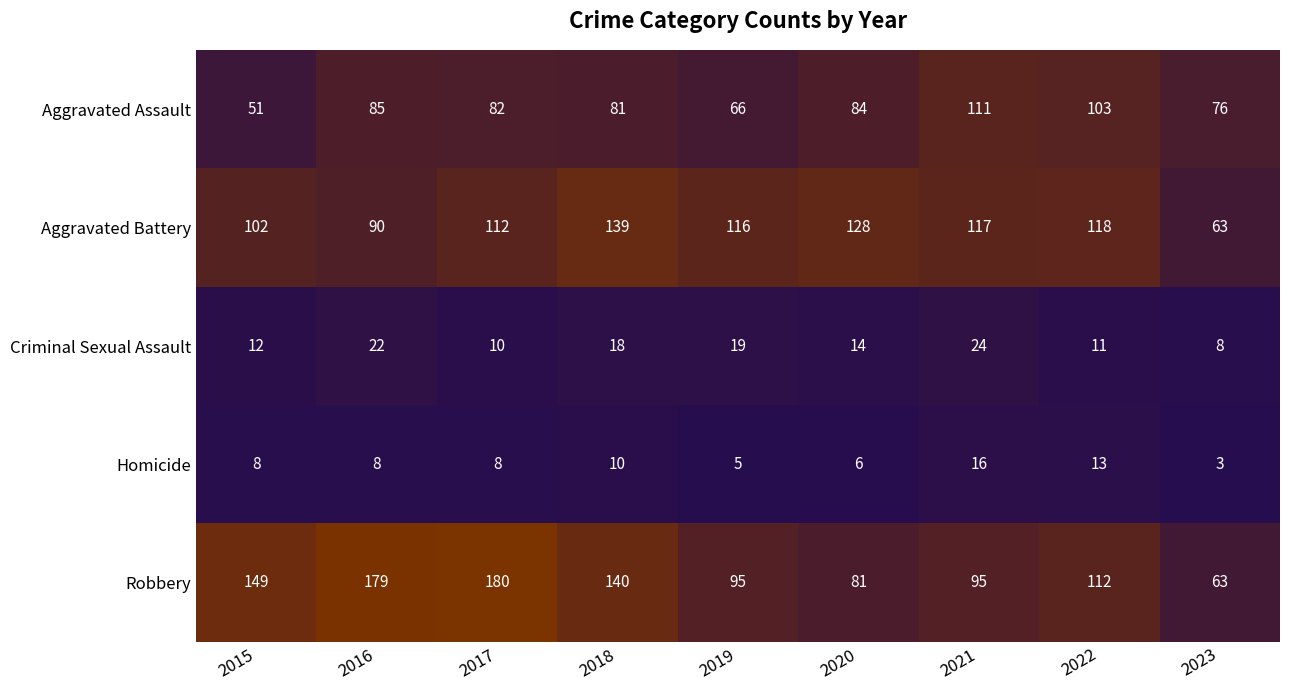

What is the average value of the Robbery series?

122